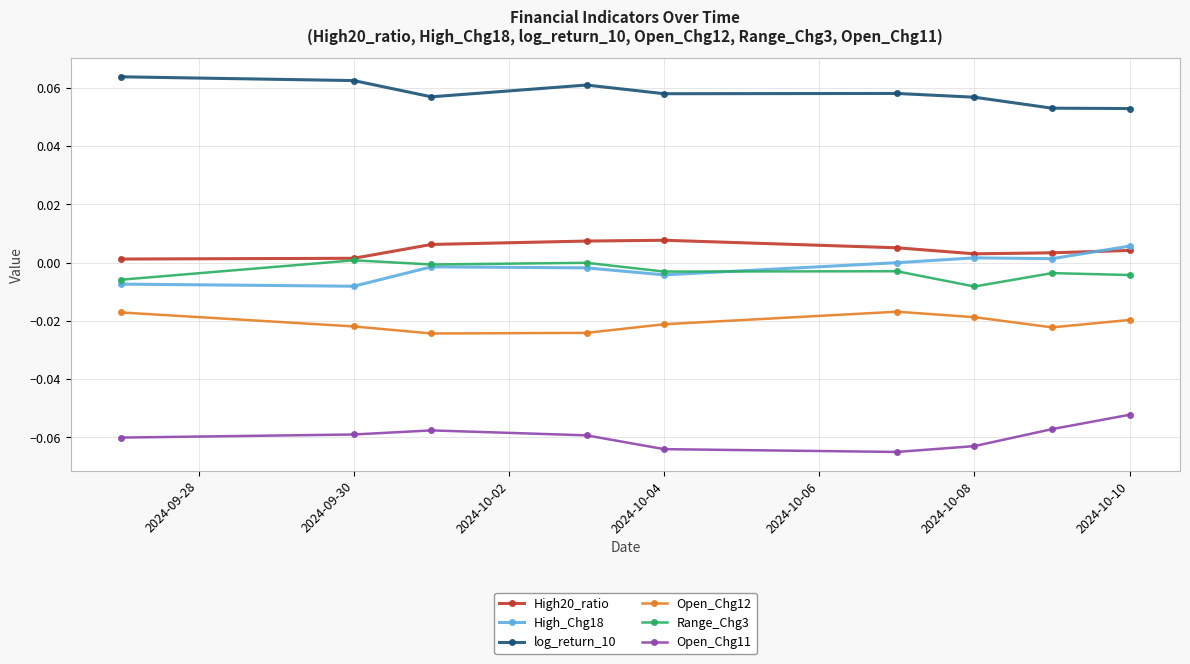

True or false: Open_Chg11 and Range_Chg3 cross at least once.

False